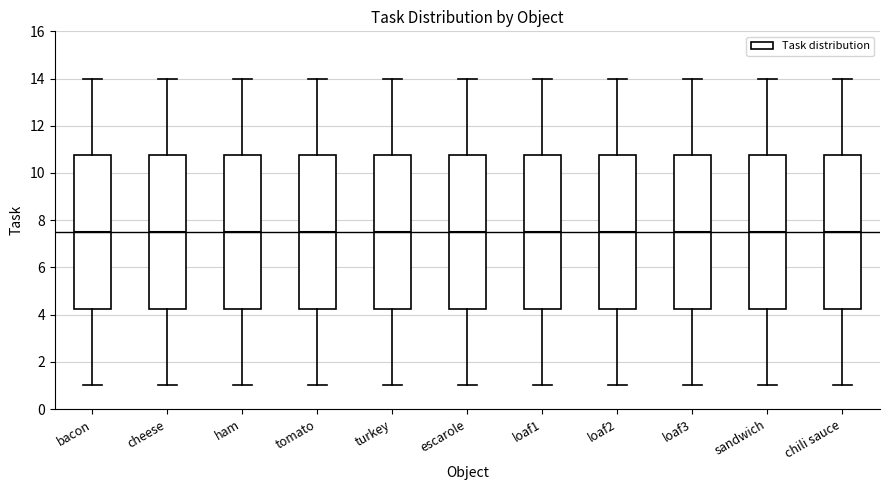

Reading left to right, read every box against the y-axis: the position of its median line, the range the box covers, and the ends of its whiskers. The values are not printed on the chart, so give them approximately, as read against the axis.

bacon: median 7.6, box 4.2 to 10.8, whiskers 1.0 to 14.0
cheese: median 7.6, box 4.2 to 10.8, whiskers 1.0 to 14.0
ham: median 7.6, box 4.2 to 10.8, whiskers 1.0 to 14.0
tomato: median 7.6, box 4.2 to 10.8, whiskers 1.0 to 14.0
turkey: median 7.6, box 4.2 to 10.8, whiskers 1.0 to 14.0
escarole: median 7.6, box 4.2 to 10.8, whiskers 1.0 to 14.0
loaf1: median 7.6, box 4.2 to 10.8, whiskers 1.0 to 14.0
loaf2: median 7.6, box 4.2 to 10.8, whiskers 1.0 to 14.0
loaf3: median 7.6, box 4.2 to 10.8, whiskers 1.0 to 14.0
sandwich: median 7.6, box 4.2 to 10.8, whiskers 1.0 to 14.0
chili sauce: median 7.6, box 4.2 to 10.8, whiskers 1.0 to 14.0